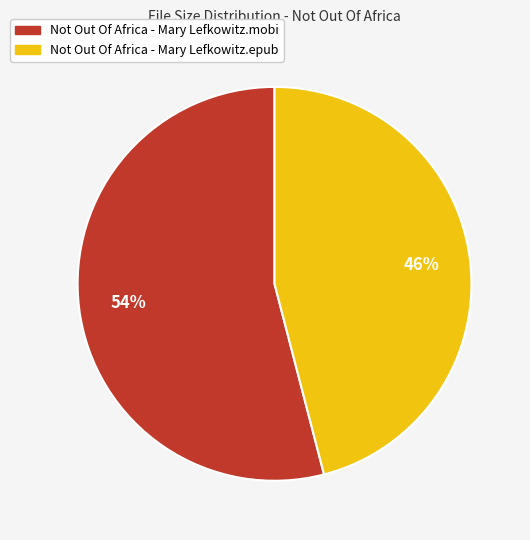

How many segments does this pie chart have?

2